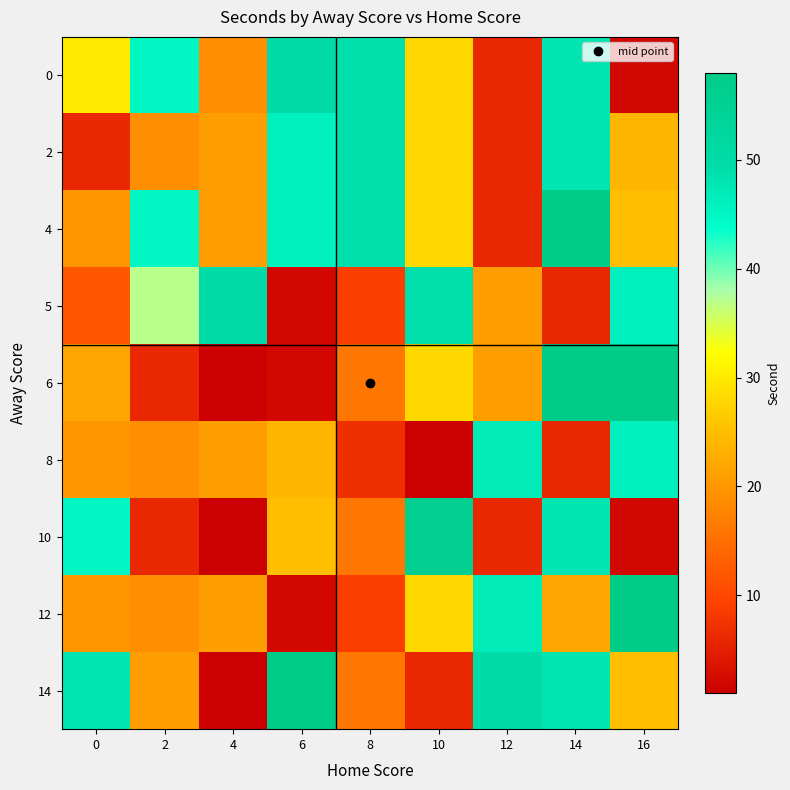

At which category is the sum across all series the highest?

14